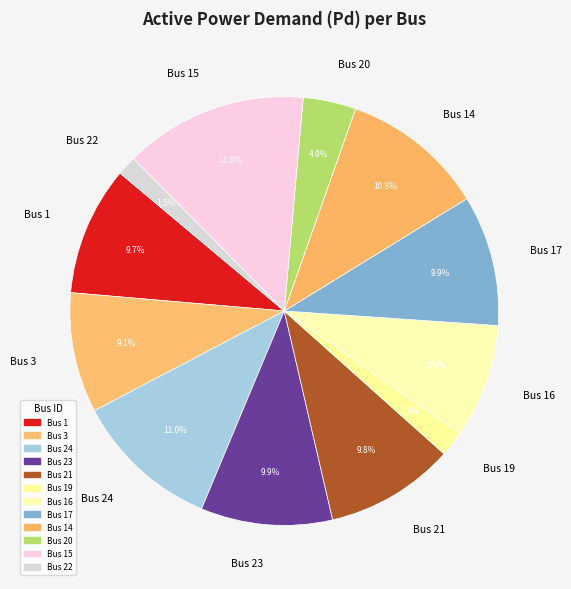

How many segments does this pie chart have?

12